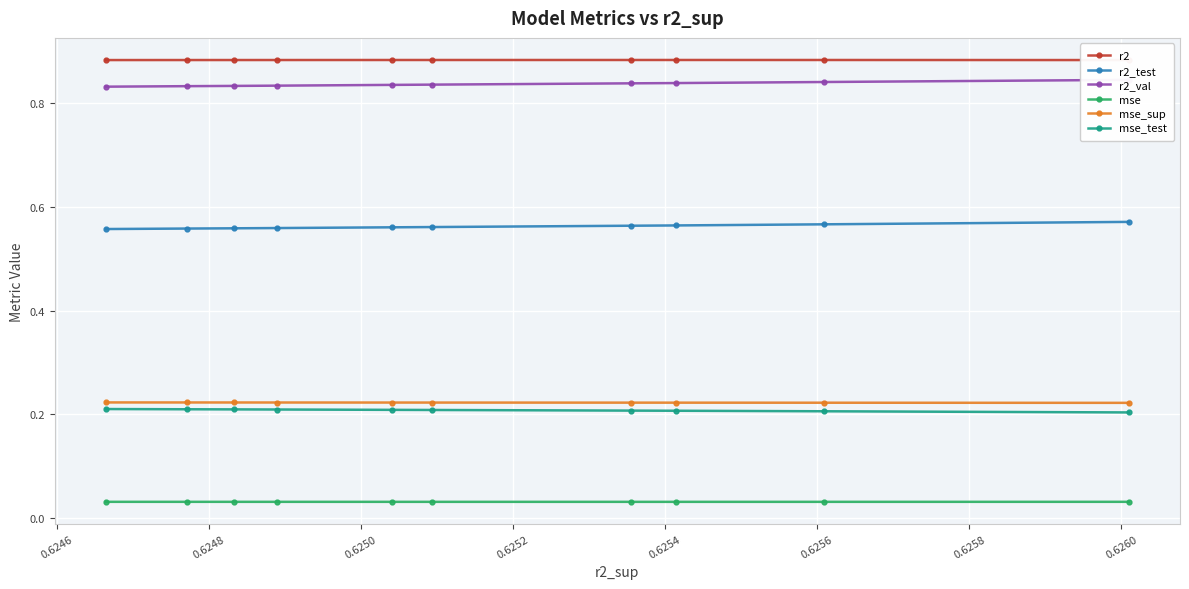

How many mse_test values are between 0 and 1?

10